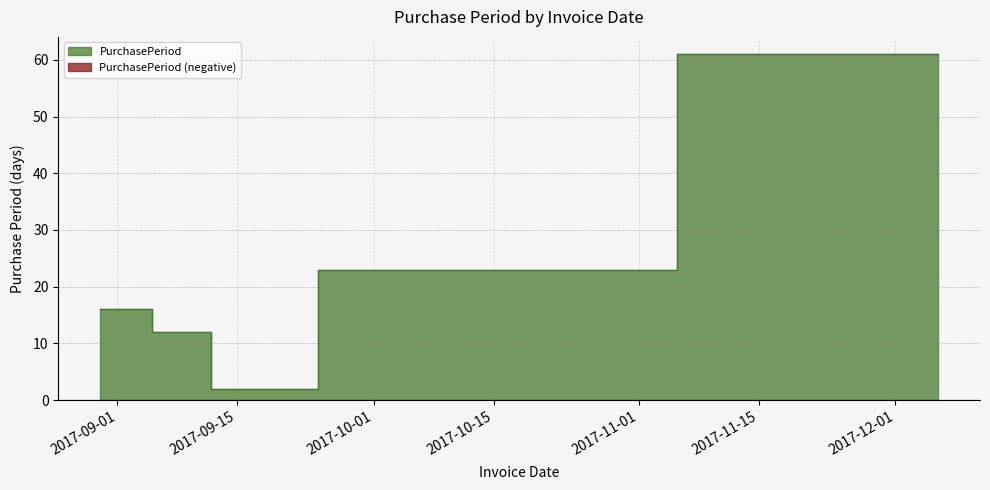

What is the difference between the maximum and minimum values?

59